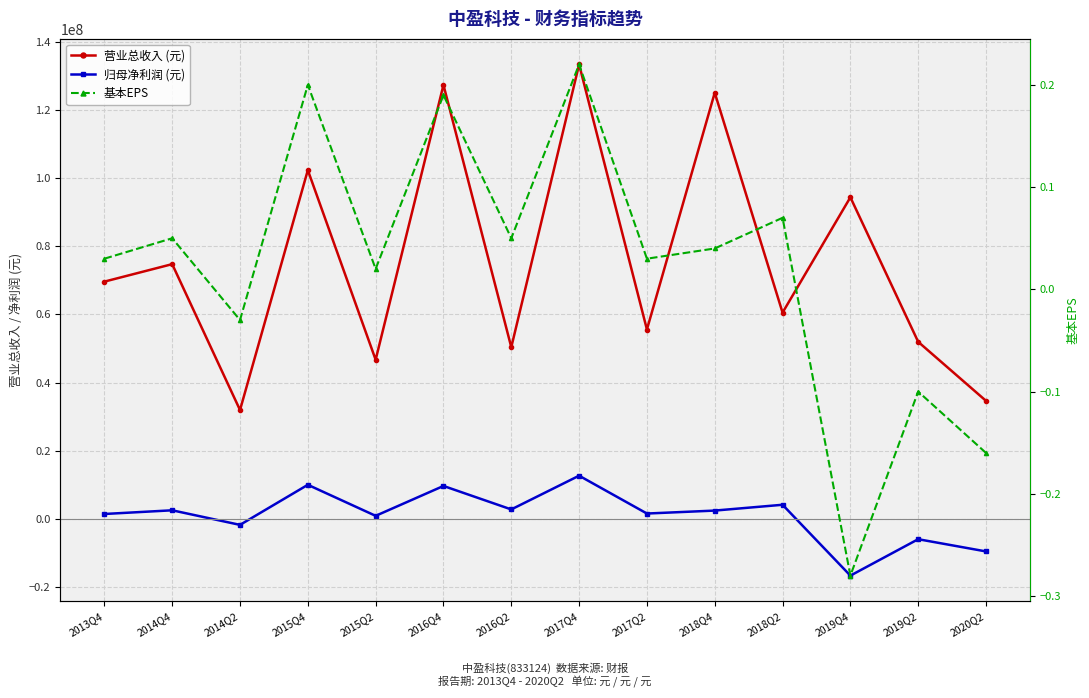

How many data points in PARENT_NETPROFIT are less than 2507391?

7